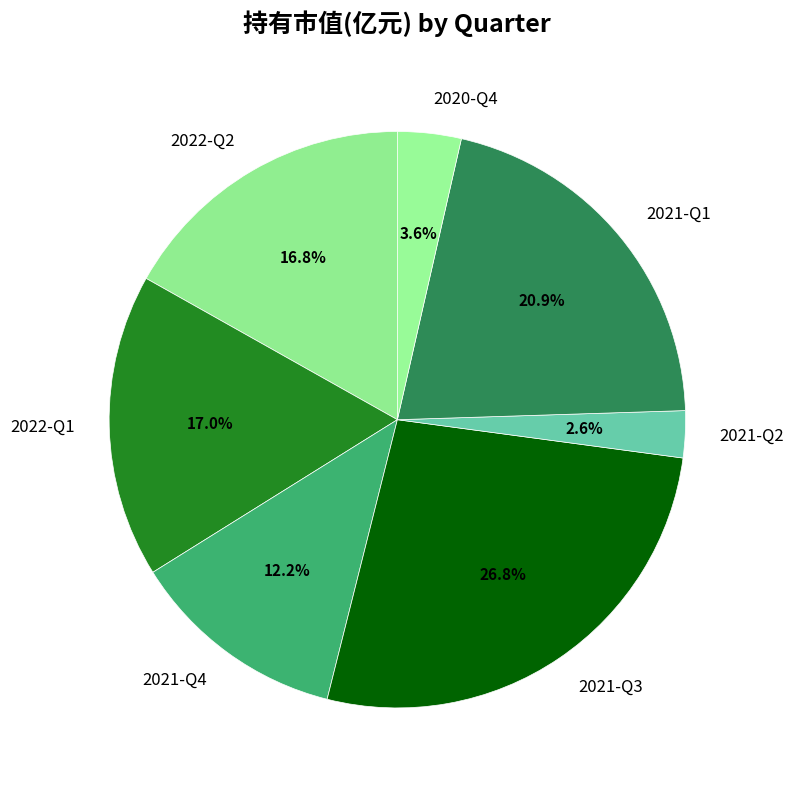

To the nearest percent, what is the difference between the 2021-Q4 and 2022-Q2 slice percentages?

5%